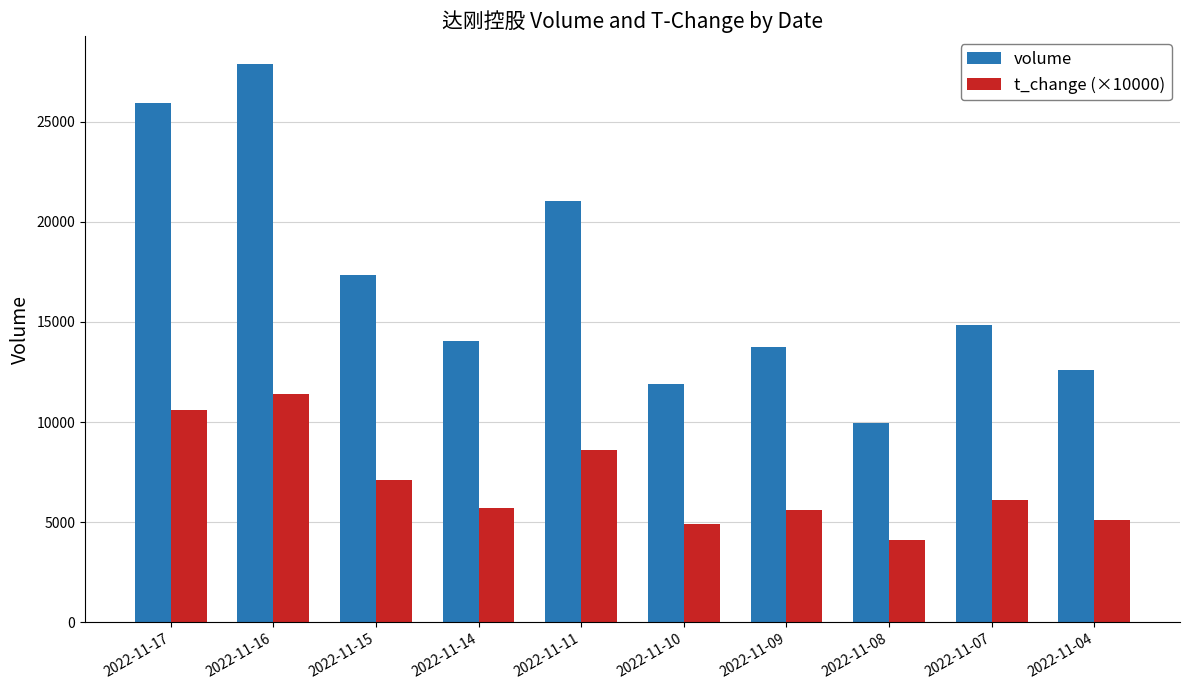

Which series has the largest range (max minus min)?

volume